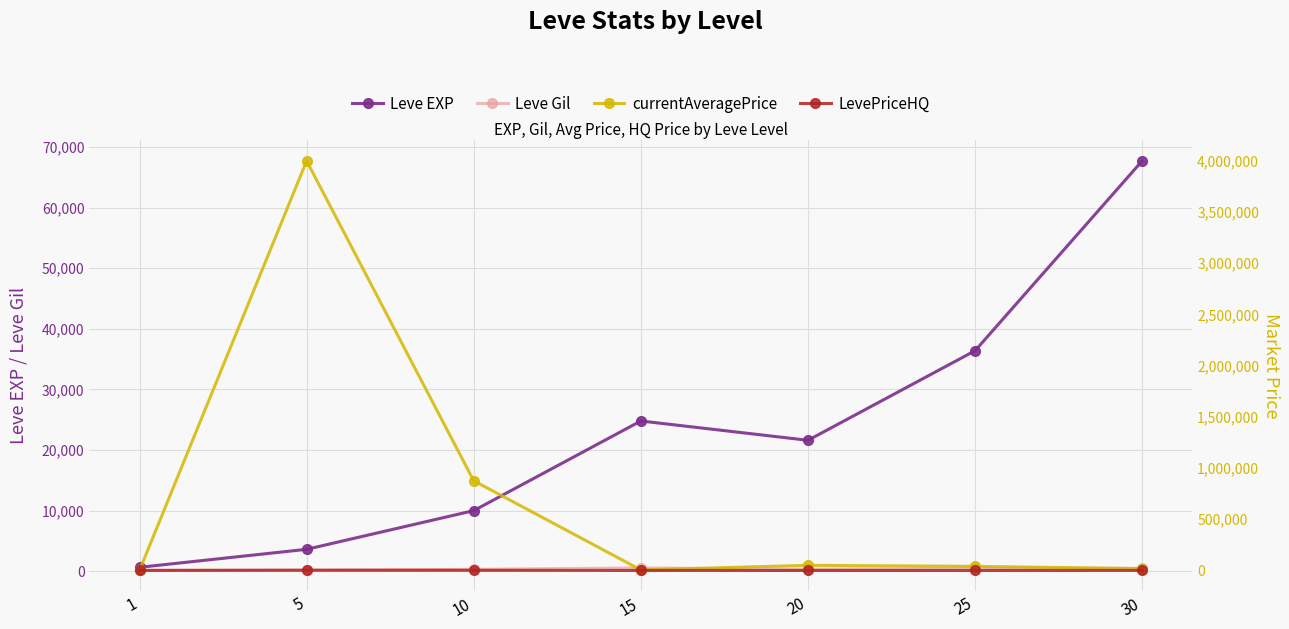

True or false: LevePriceHQ has a value of 2495.0 at 5.

True